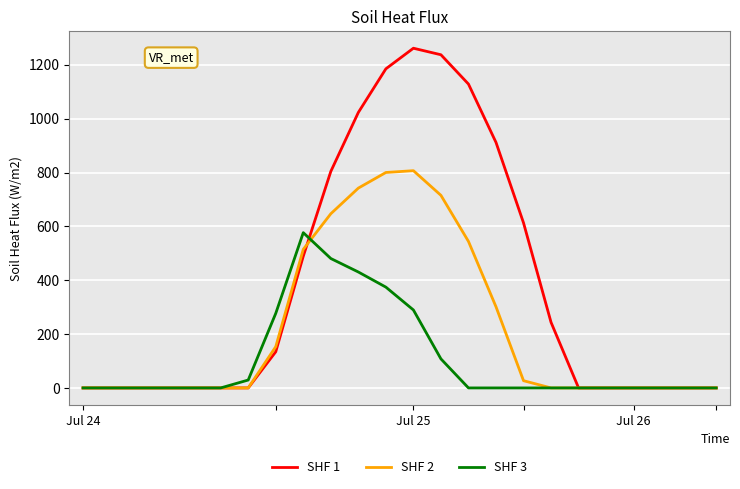

Rank the series by their maximum value, from highest to lowest.

SHF 1, SHF 2, SHF 3